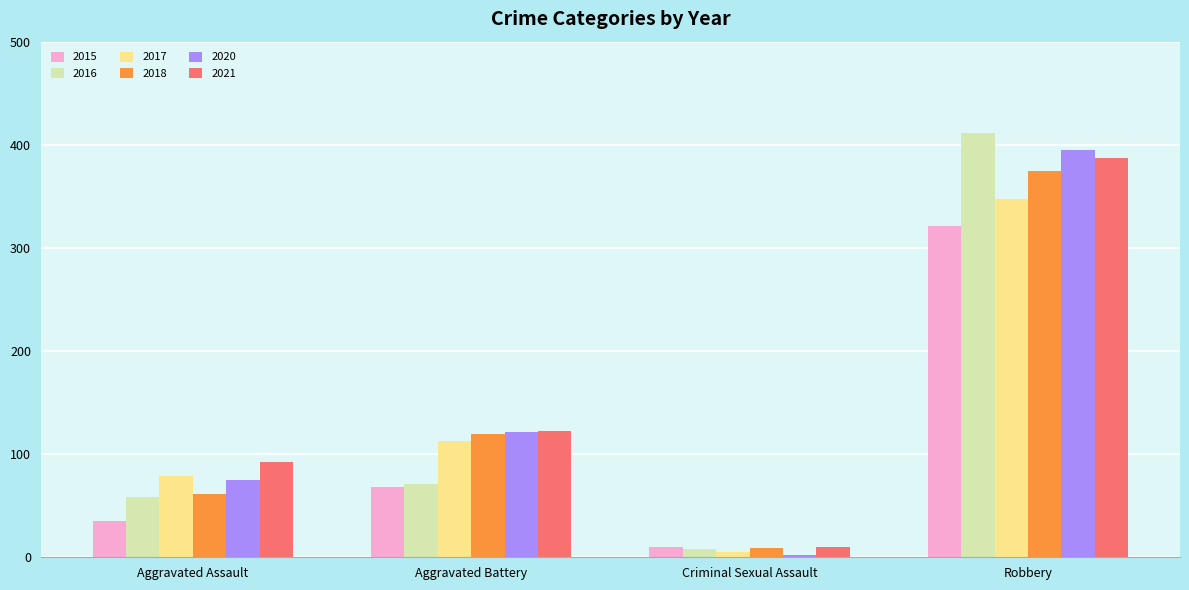

Which series has the widest spread of values?

2016